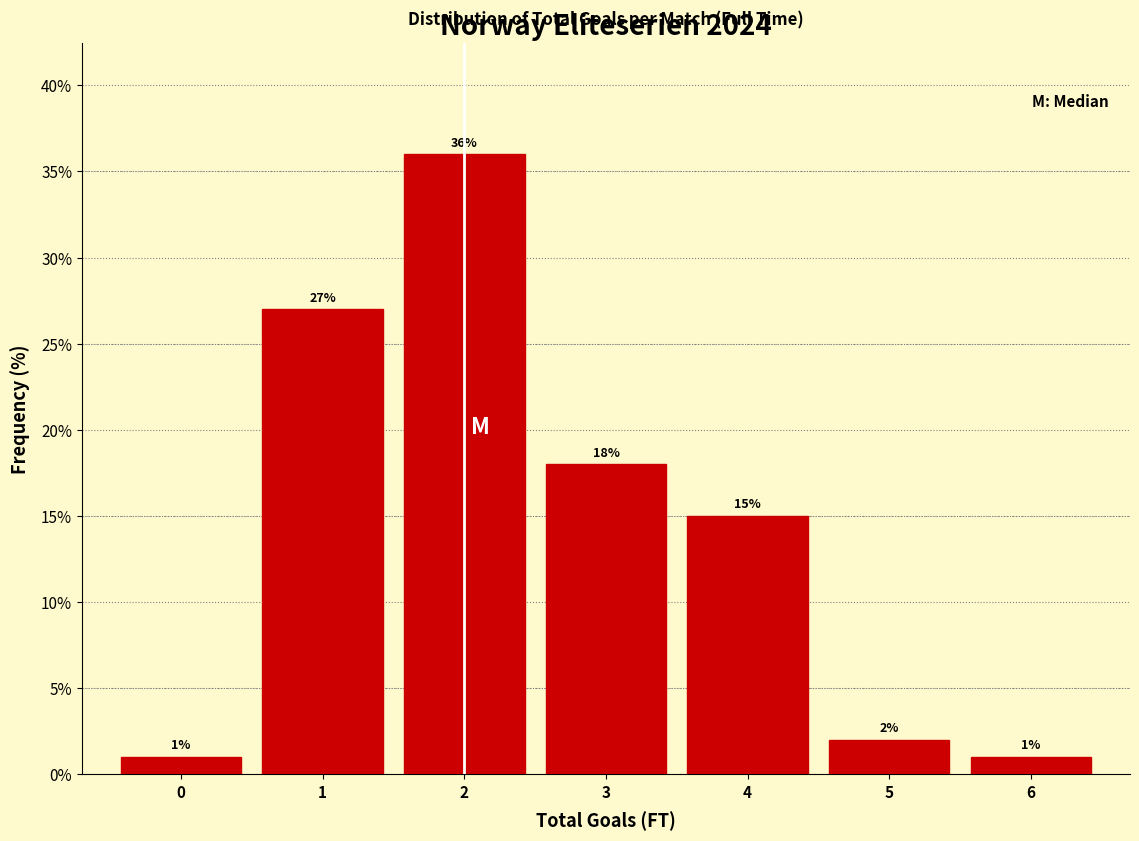

Which range on the x-axis has the tallest bar?

1.5 to 2.5